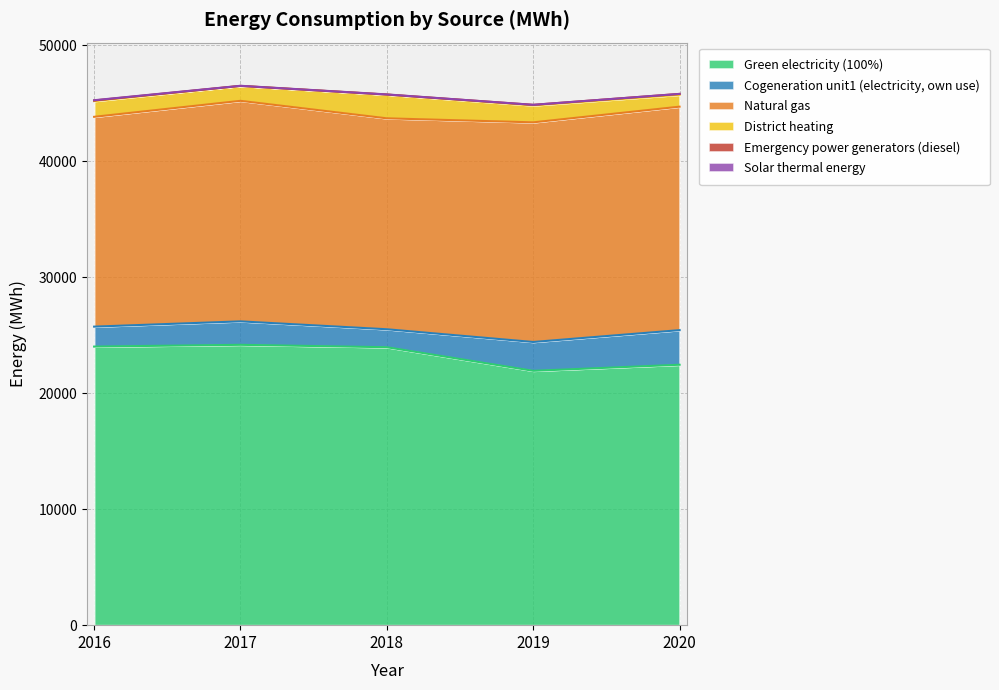

How many lines are shown in the chart?

6